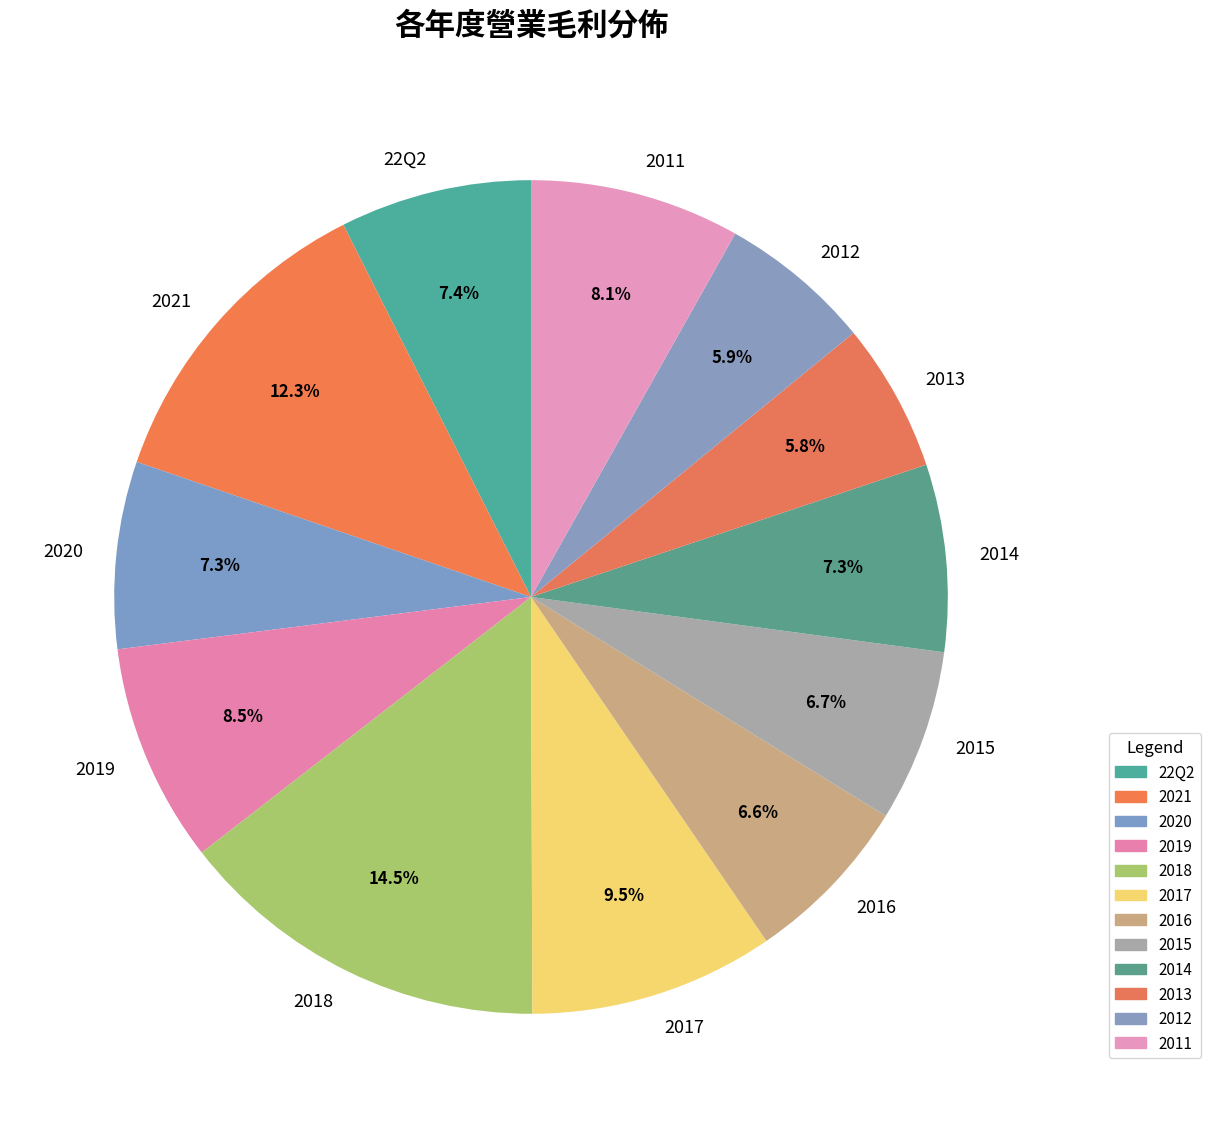

Count the number of slices in the pie.

12